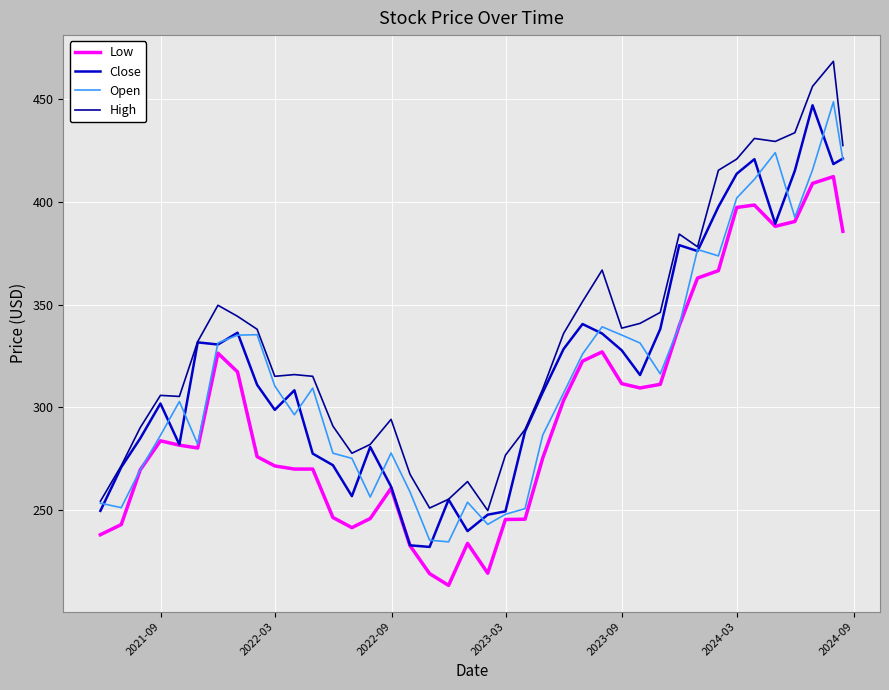

What is the greatest value displayed?

468.3